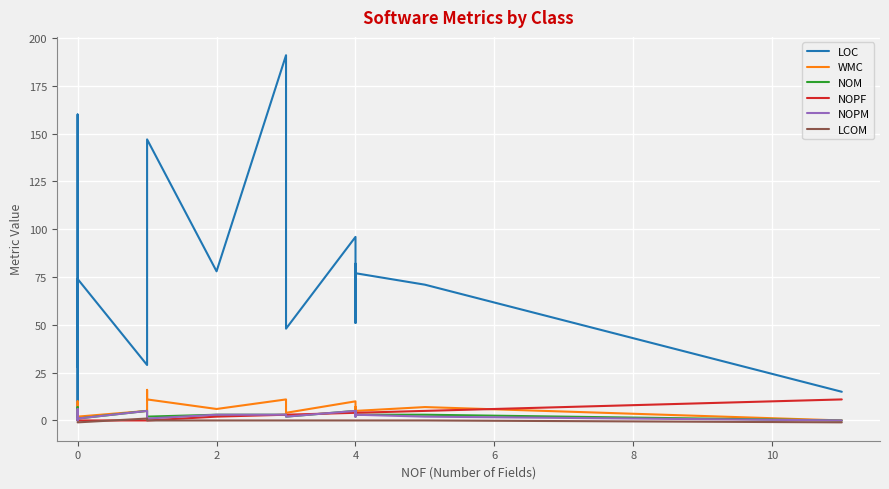

Which series has the largest total across all categories?

LOC